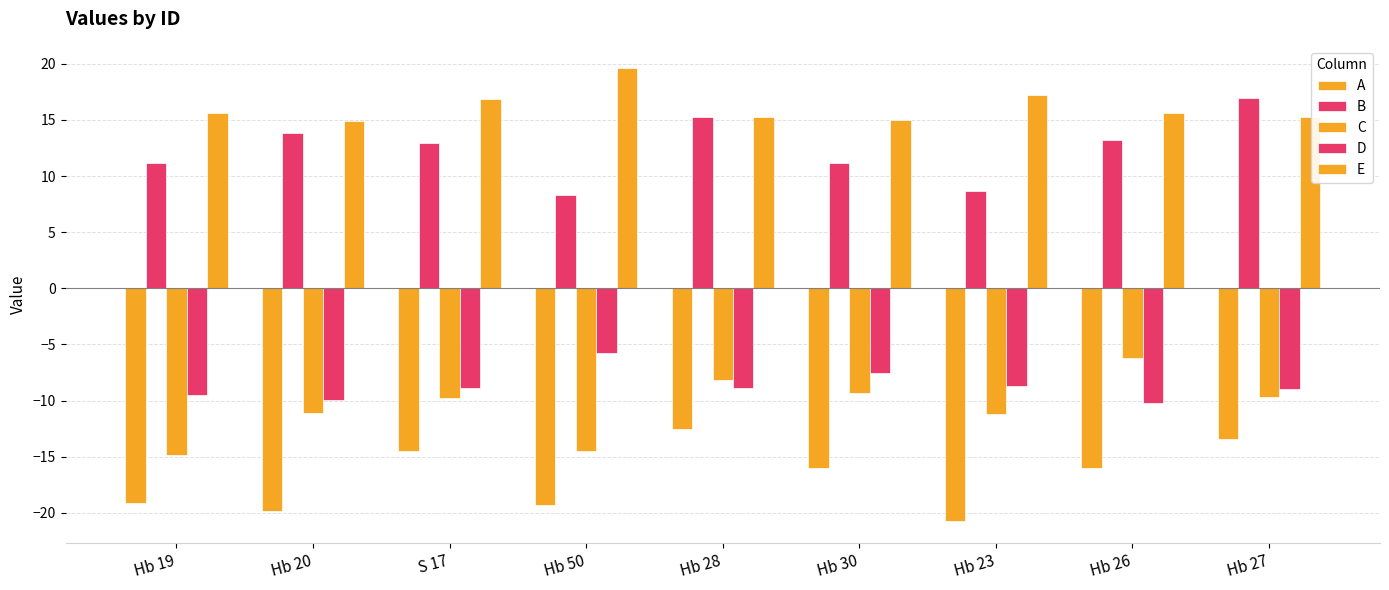

Between Hb 19 and Hb 50, which series saw the biggest shift?

E